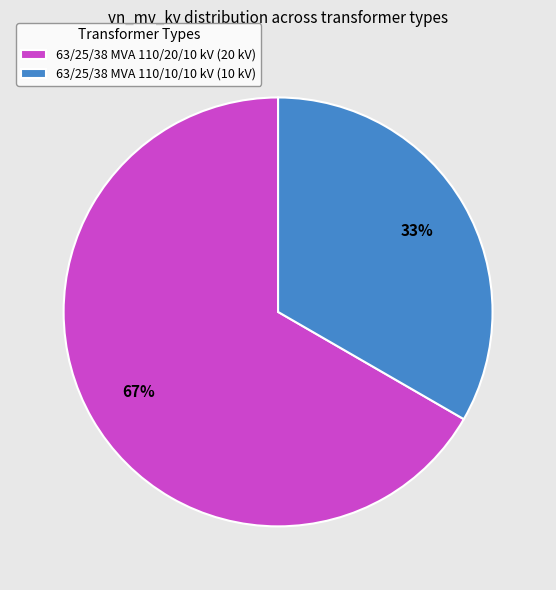

Approximately how many times larger is the value at 63/25/38 MVA 110/10/10 kV compared to 63/25/38 MVA 110/20/10 kV?

0.5